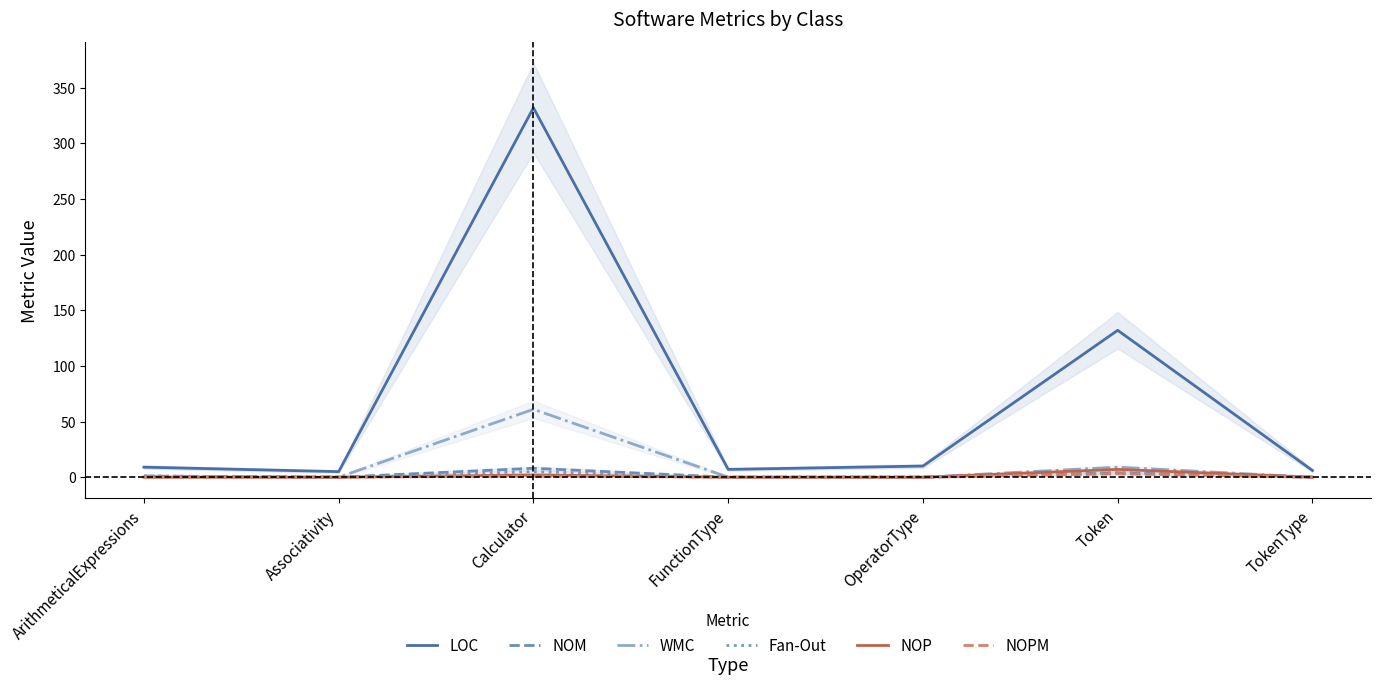

In Fan-Out, how many points are lower than both neighbors (excluding endpoints)?

1